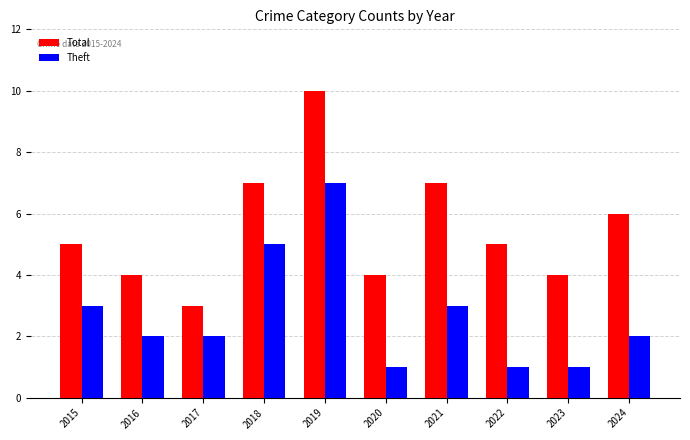

Rank the series by their maximum value, from lowest to highest.

Theft, Total